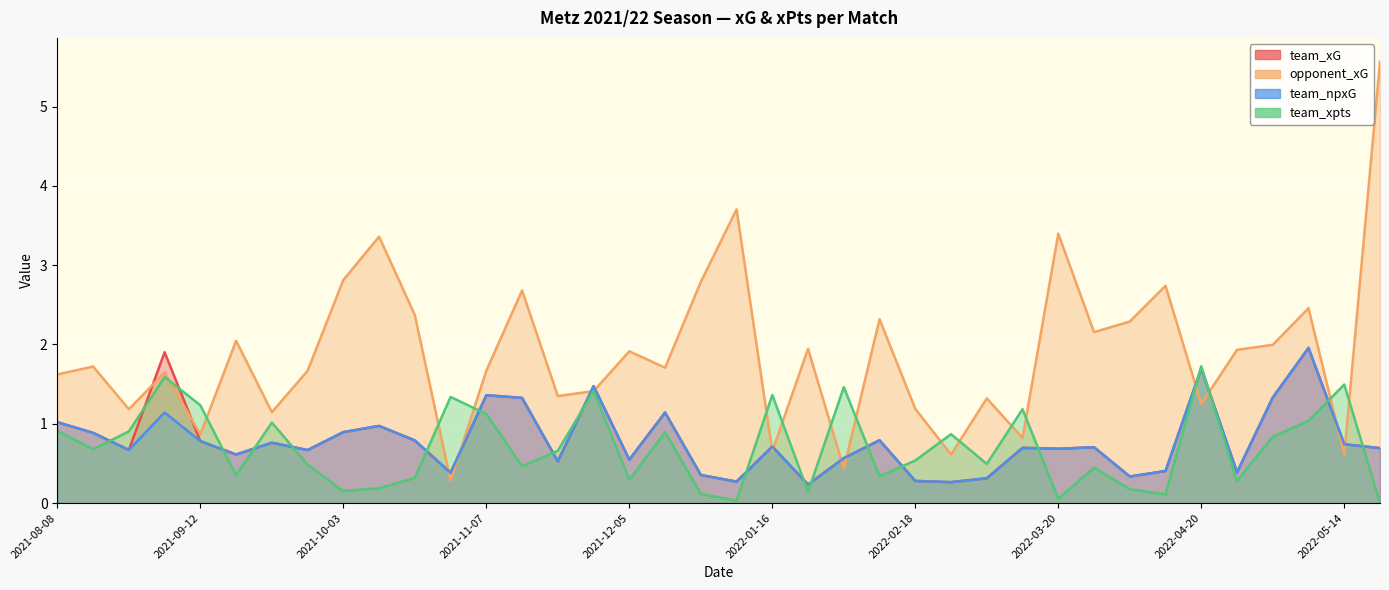

Which series changed the most between 2021-12-12 and 2022-04-10?

team_xG